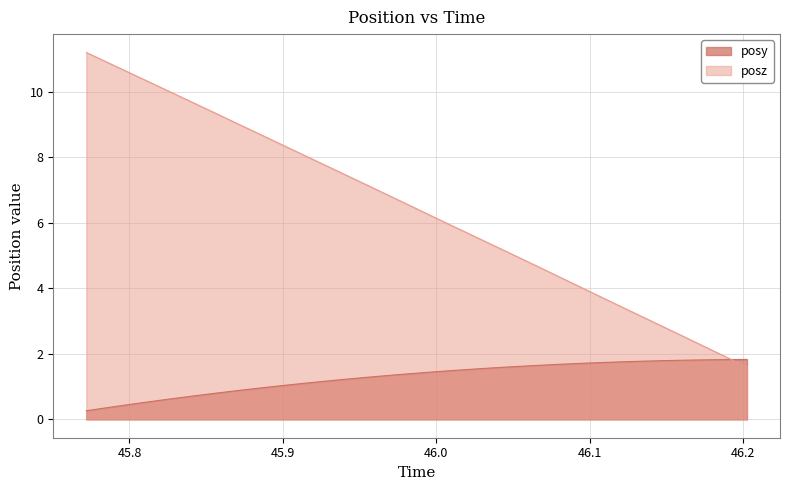

Is the value of posz at 45.93872 greater than the value of posy at 45.79956?

Yes